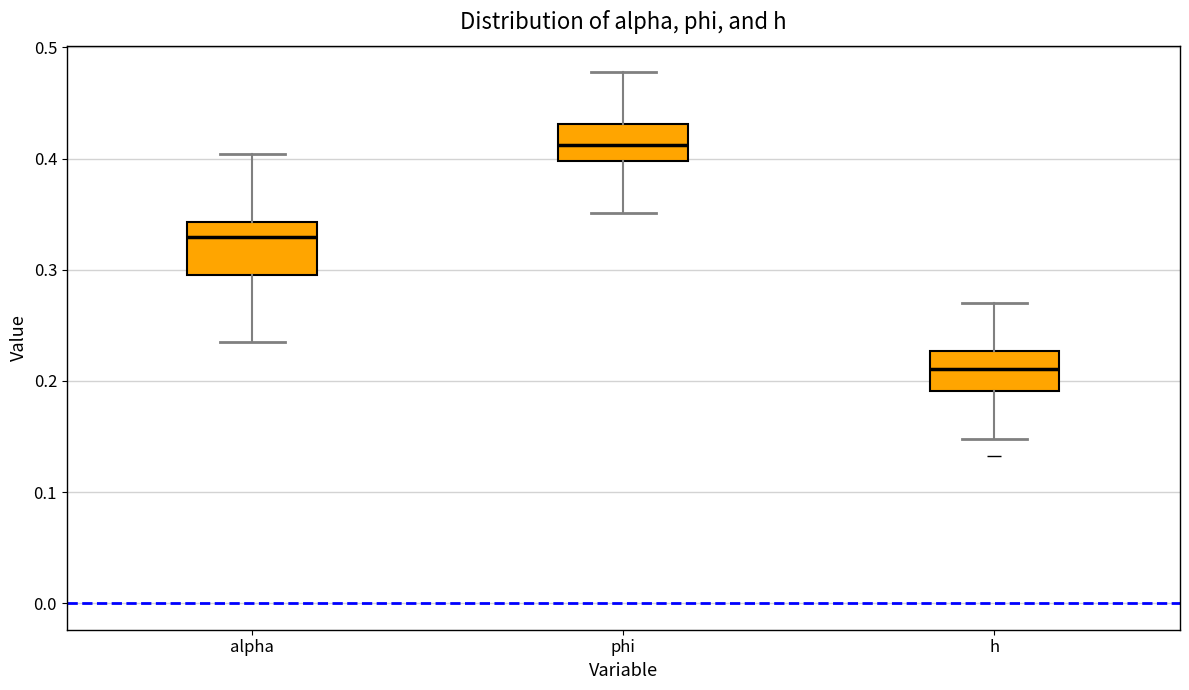

Reading left to right, read every box against the y-axis: the position of its median line, the range the box covers, and the ends of its whiskers. The values are not printed on the chart, so give them approximately, as read against the axis.

alpha: median 0.33, box 0.30 to 0.34, whiskers 0.23 to 0.40
phi: median 0.41, box 0.40 to 0.43, whiskers 0.35 to 0.48
h: median 0.21, box 0.19 to 0.23, whiskers 0.15 to 0.27